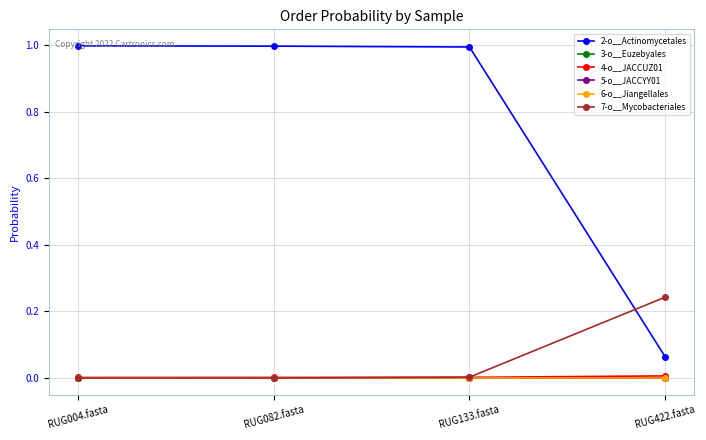

Reading right to left, extract all data points from this chart.

2-o__Actinomycetales: RUG422.fasta=0.1	RUG133.fasta=1.0	RUG082.fasta=1.0	RUG004.fasta=1.0
3-o__Euzebyales: RUG422.fasta=0.0	RUG133.fasta=0.0	RUG082.fasta=0.0	RUG004.fasta=0.0
4-o__JACCUZ01: RUG422.fasta=0.0	RUG133.fasta=0.0	RUG082.fasta=0.0	RUG004.fasta=0.0
5-o__JACCYY01: RUG422.fasta=0.0	RUG133.fasta=0.0	RUG082.fasta=0.0	RUG004.fasta=0.0
6-o__Jiangellales: RUG422.fasta=0.0	RUG133.fasta=0.0	RUG082.fasta=0.0	RUG004.fasta=0.0
7-o__Mycobacteriales: RUG422.fasta=0.2	RUG133.fasta=0.0	RUG082.fasta=0.0	RUG004.fasta=0.0